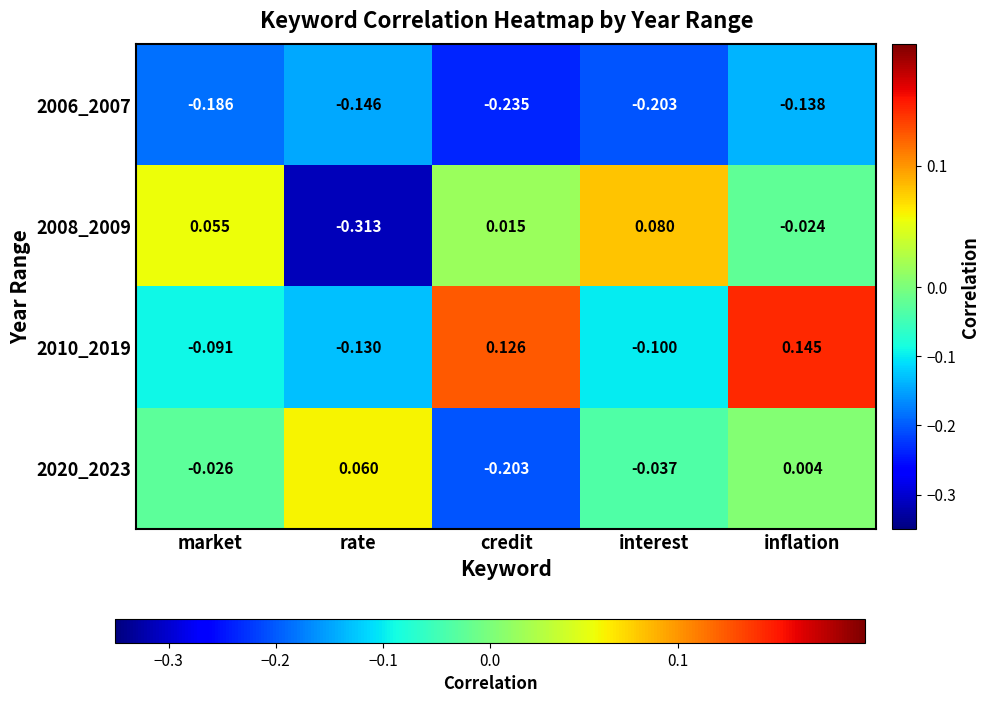

At which label is 2008_2009 closest to 0?

credit